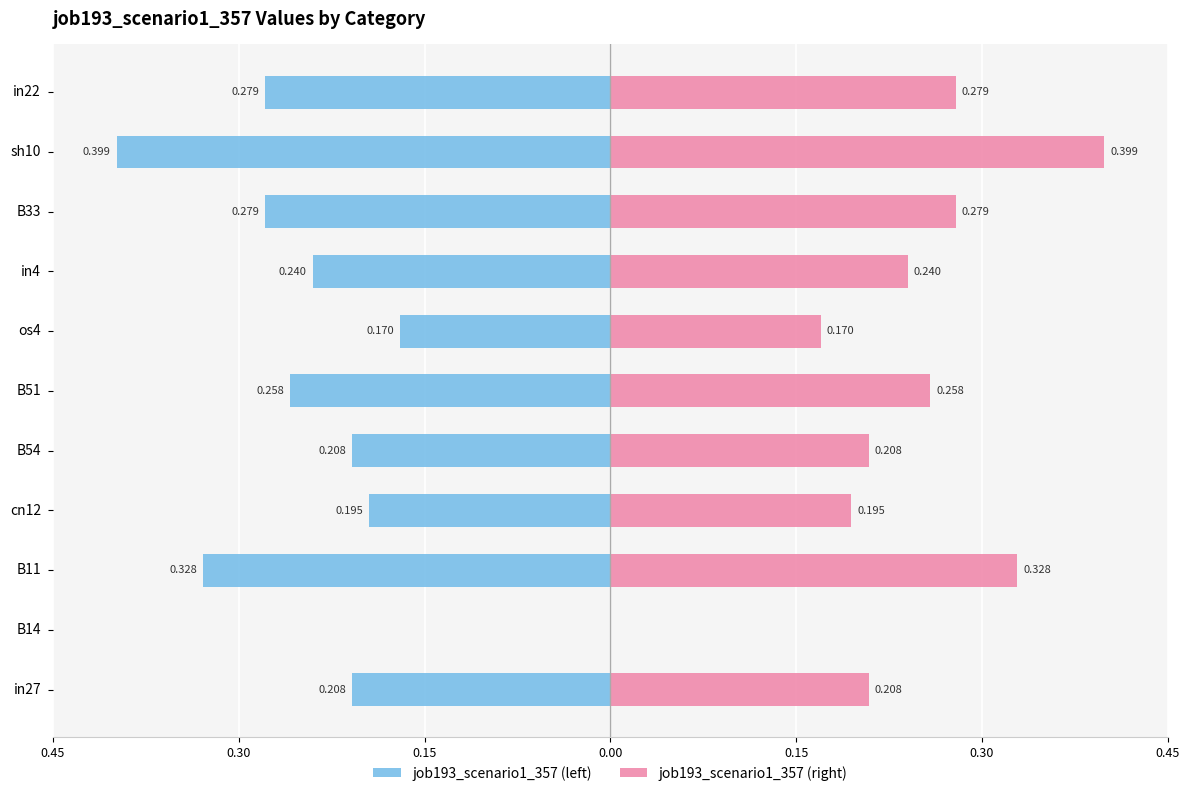

The value of job193_scenario1_357 (left) at in22 is -0.5. True or false?

False